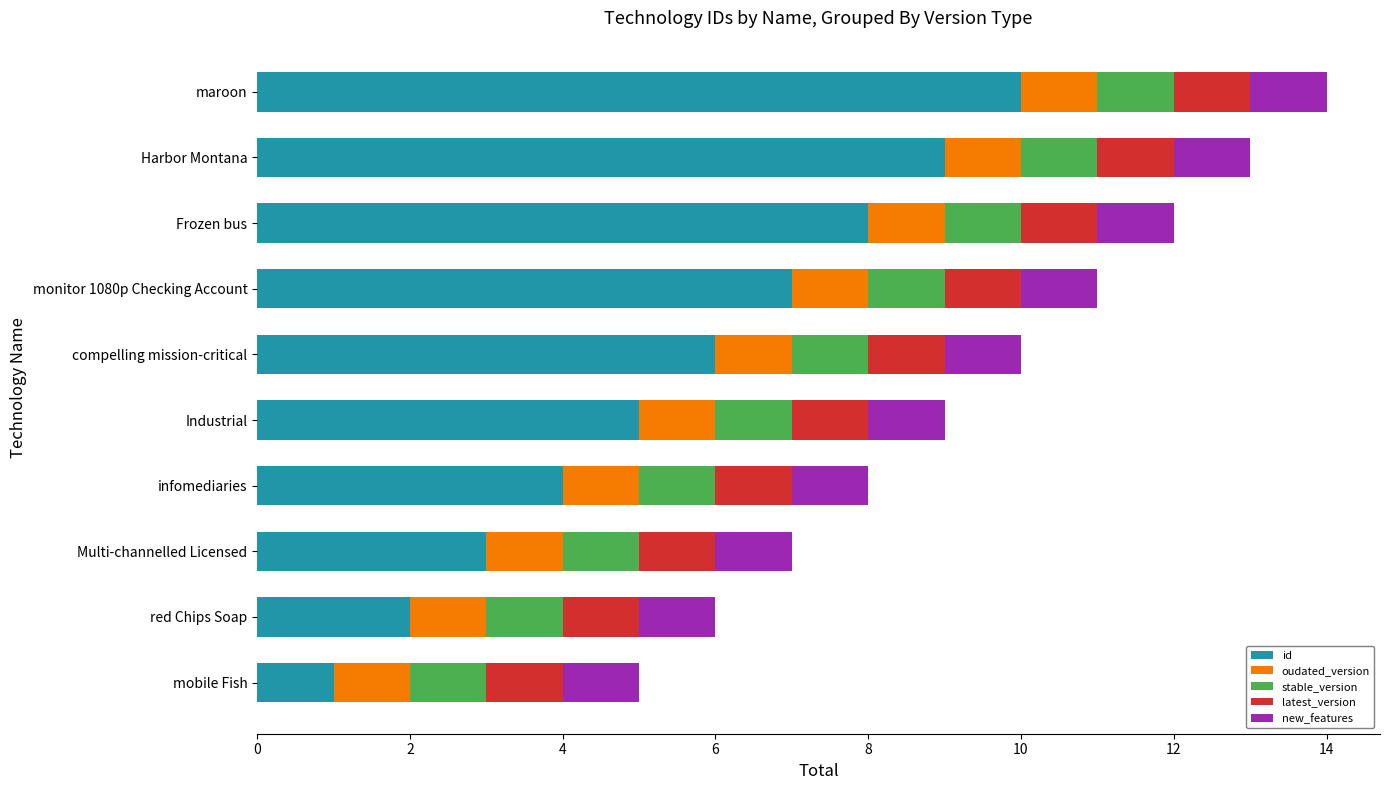

Which series has the widest spread of values?

id